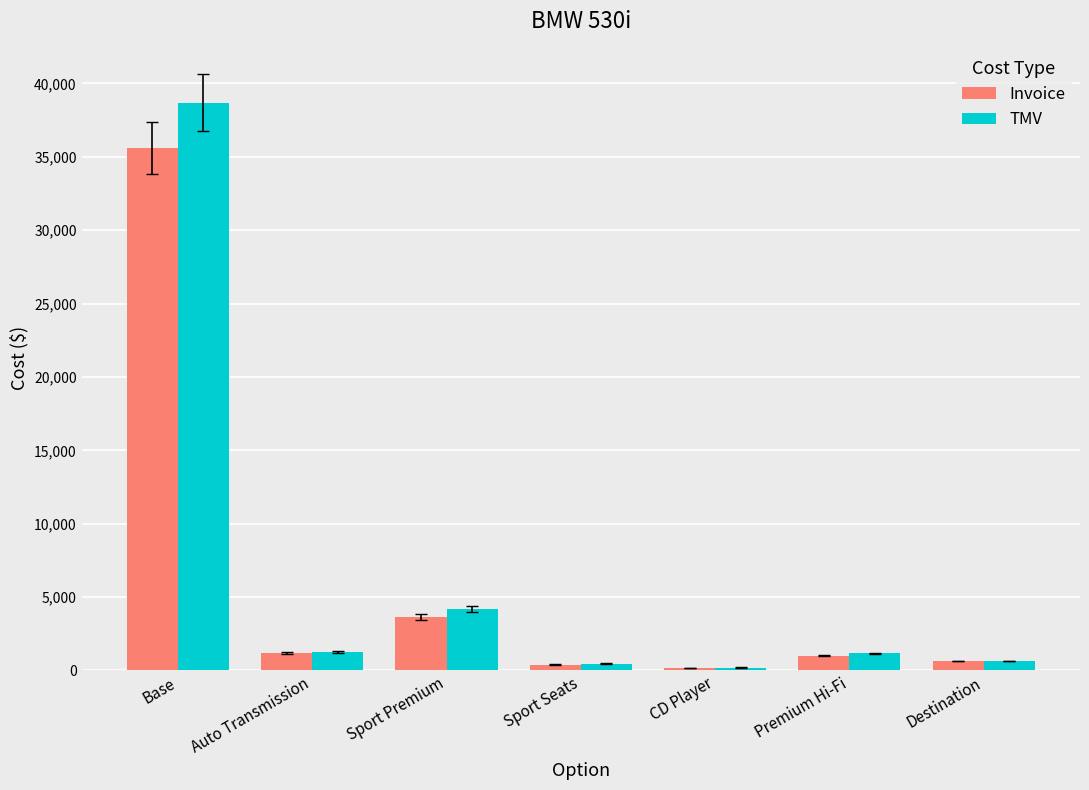

What is the label of the 6th bar from the right?

Auto Transmission